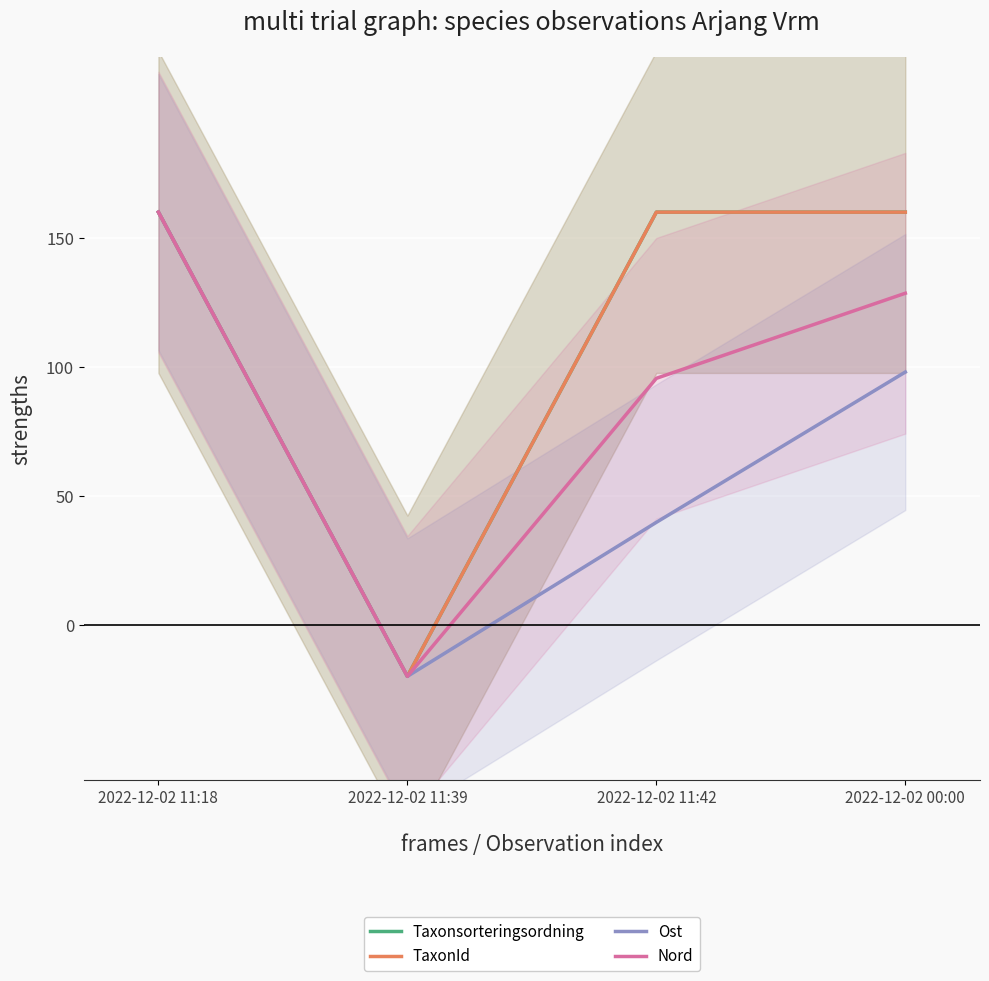

How many data points in Taxonsorteringsordning are less than 160?

1